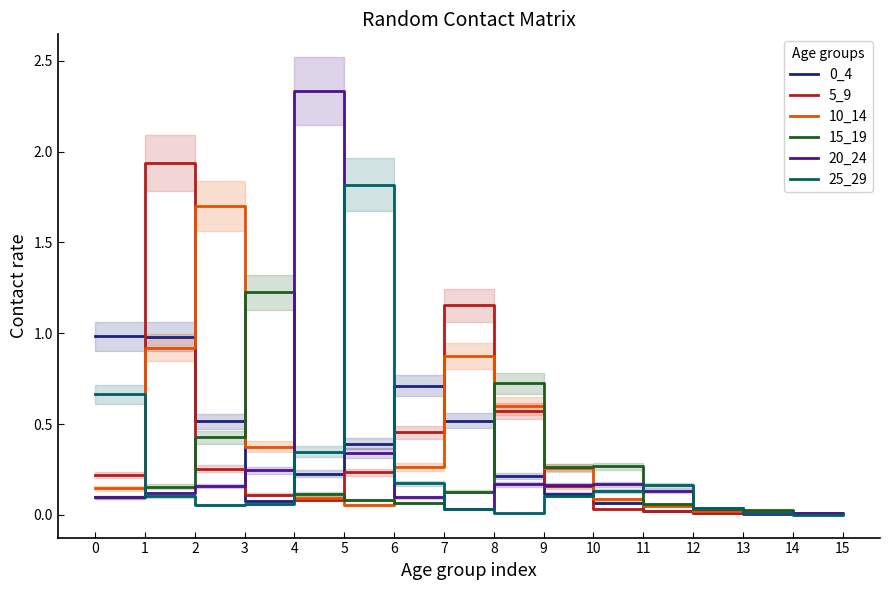

True or false: 0_4 has more than 0 points higher than both neighbors.

True